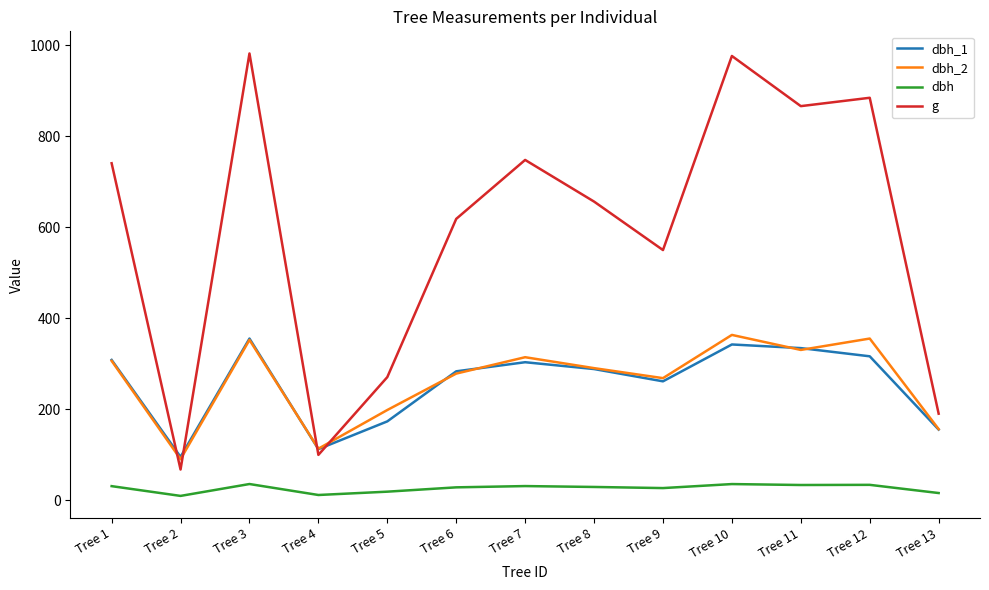

True or false: dbh has a value of 15.6 at Tree 13.

True